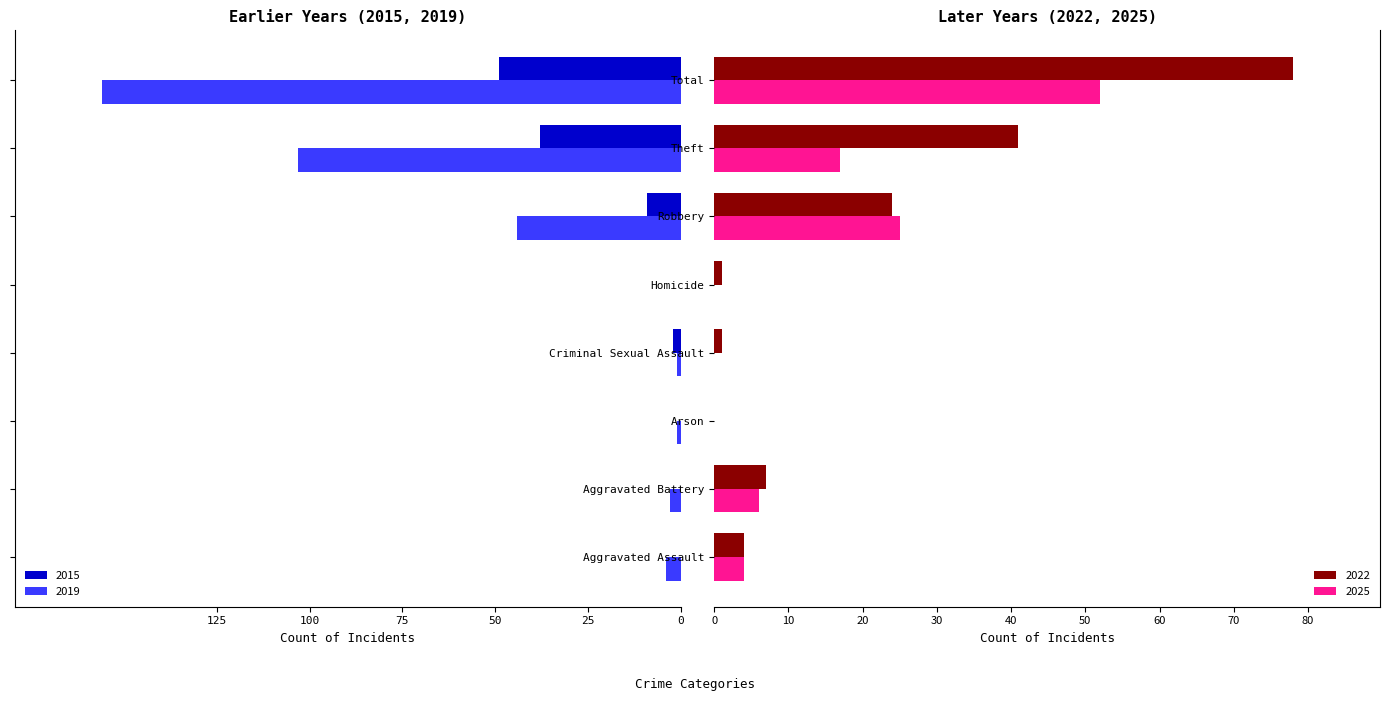

What is the sum of all 2025 values?

104